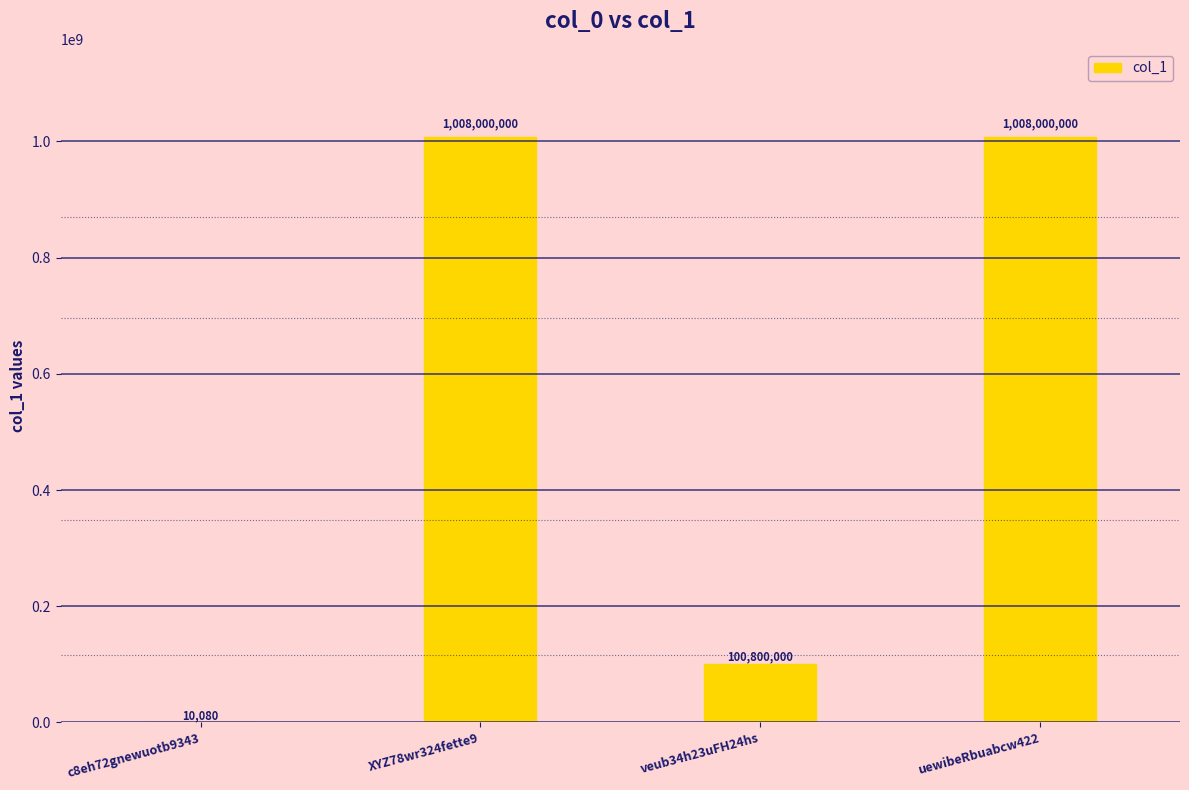

The chart shows a value of 100800000 at veub34h23uFH24hs. True or false?

True